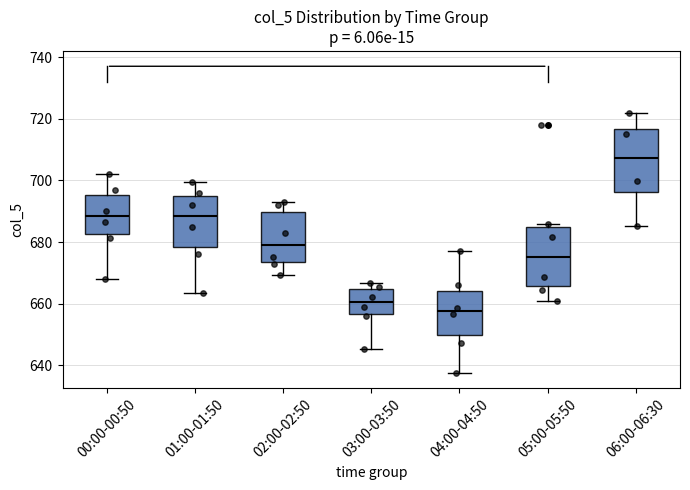

Reading left to right, transcribe this box plot: for each box, give where its median line is, the range the box spans, and where its two whiskers end, as read against the y-axis. The values are not printed on the chart, so give them approximately, as read against the axis.

00:00-00:50: median 688, box 682 to 696, whiskers 668 to 702
01:00-01:50: median 688, box 678 to 694, whiskers 664 to 700
02:00-02:50: median 680, box 674 to 690, whiskers 670 to 694
03:00-03:50: median 660, box 656 to 664, whiskers 646 to 666
04:00-04:50: median 658, box 650 to 664, whiskers 638 to 678
05:00-05:50: median 676, box 666 to 684, whiskers 660 to 686
06:00-06:30: median 708, box 696 to 716, whiskers 686 to 722